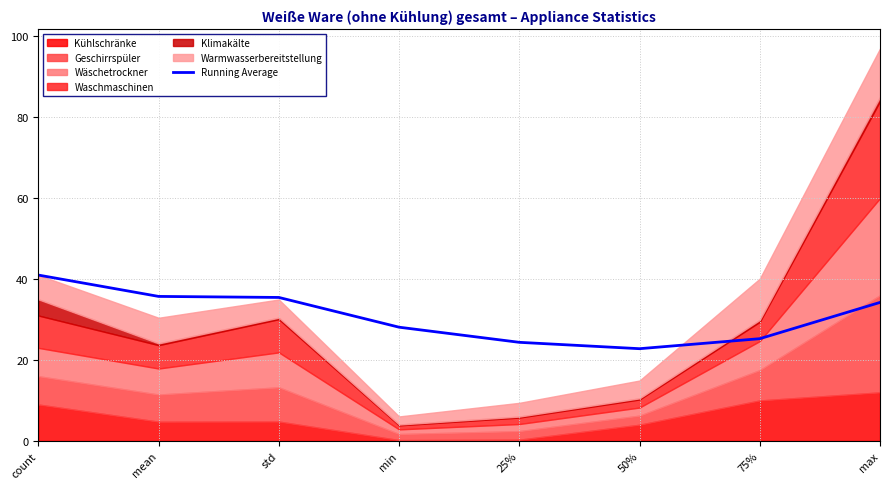

Between 75% and 25%, which is larger?

75%